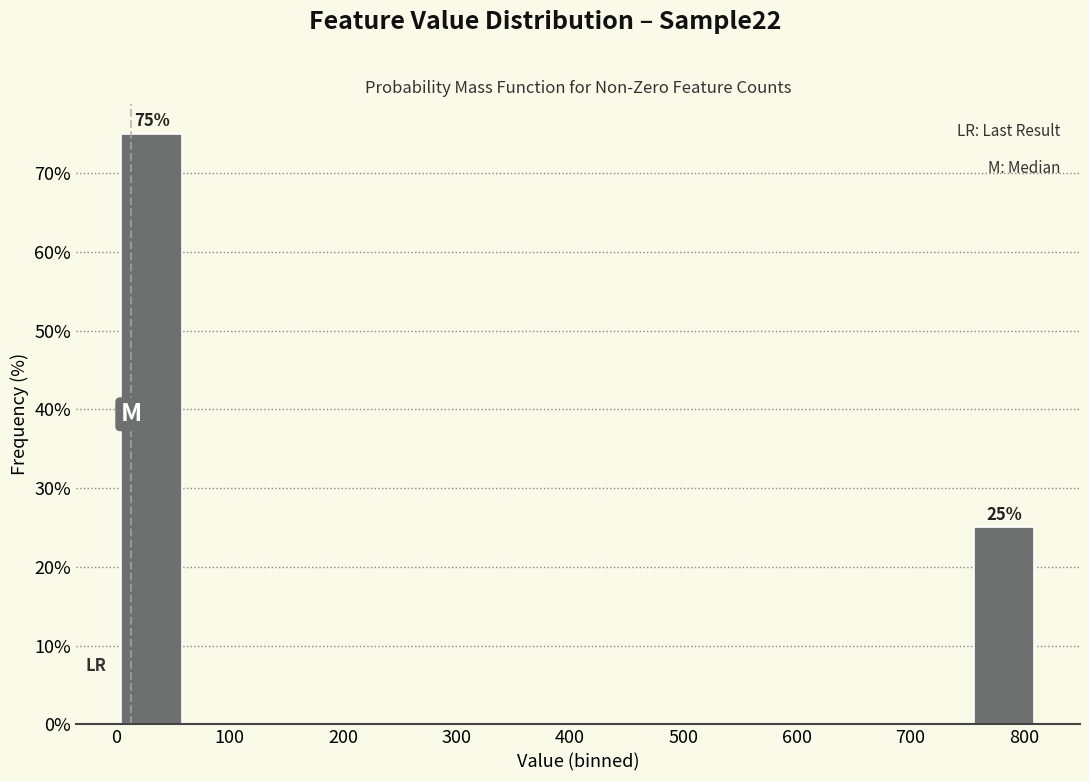

Which range on the x-axis has the tallest bar?

0 to 60